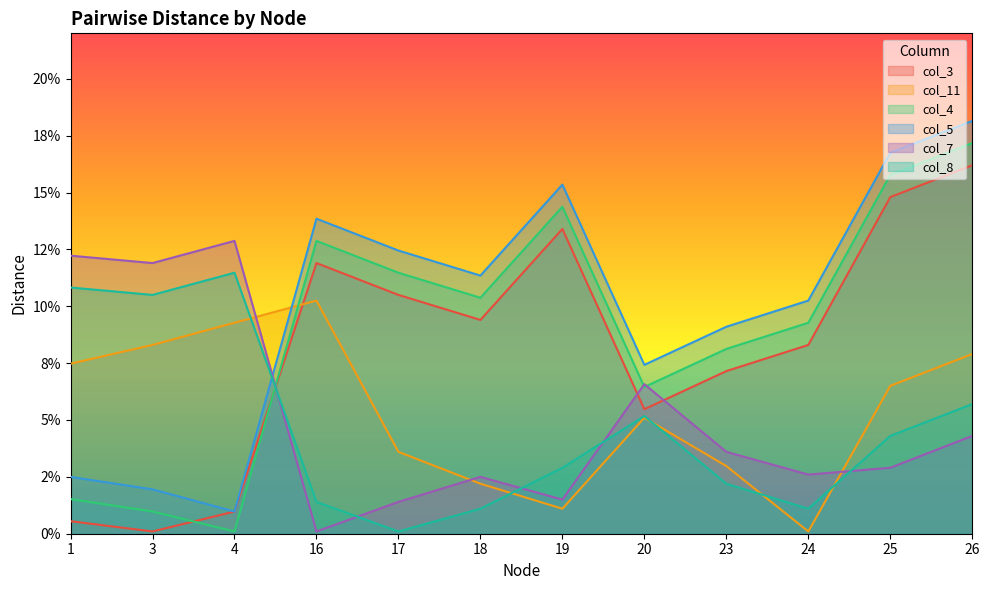

What is the difference between the maximum and minimum values in the col_5 series?

0.2